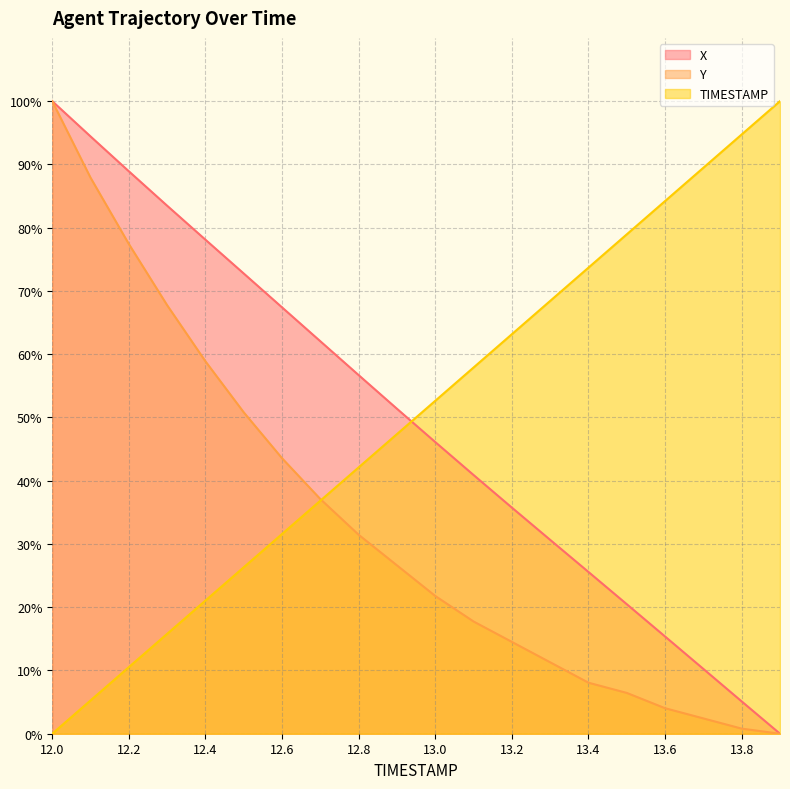

At which category is the sum across all series the highest?

12.0